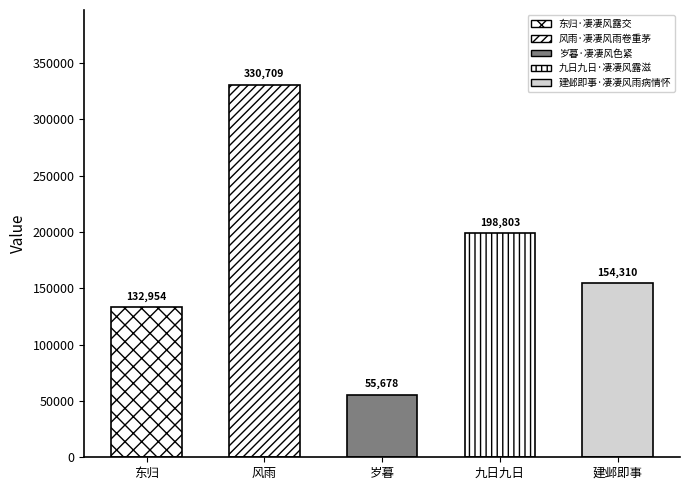

True or false: the data shows 330709 at 风雨·凄凄风雨卷重茅.

True